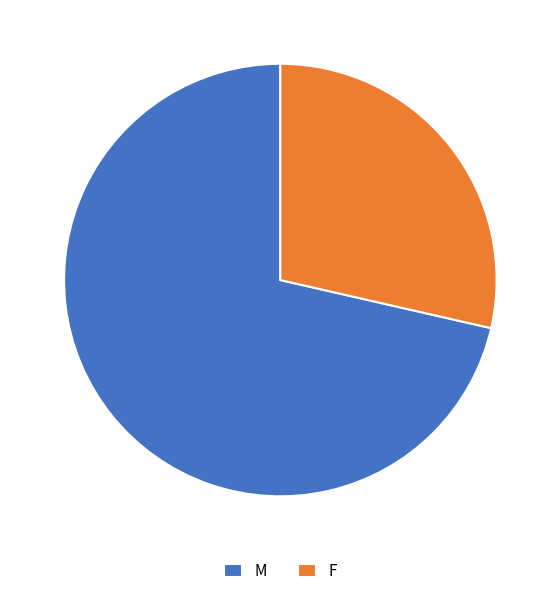

Is there a majority slice in this chart?

Yes